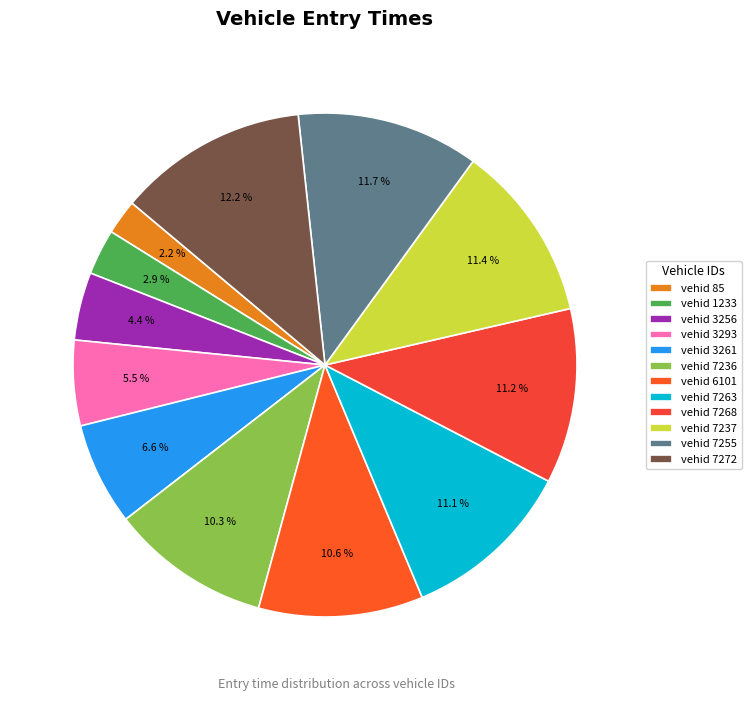

Rank the categories by value from highest to lowest.

7272, 7255, 7237, 7268, 7263, 6101, 7236, 3261, 3293, 3256, 1233, 85